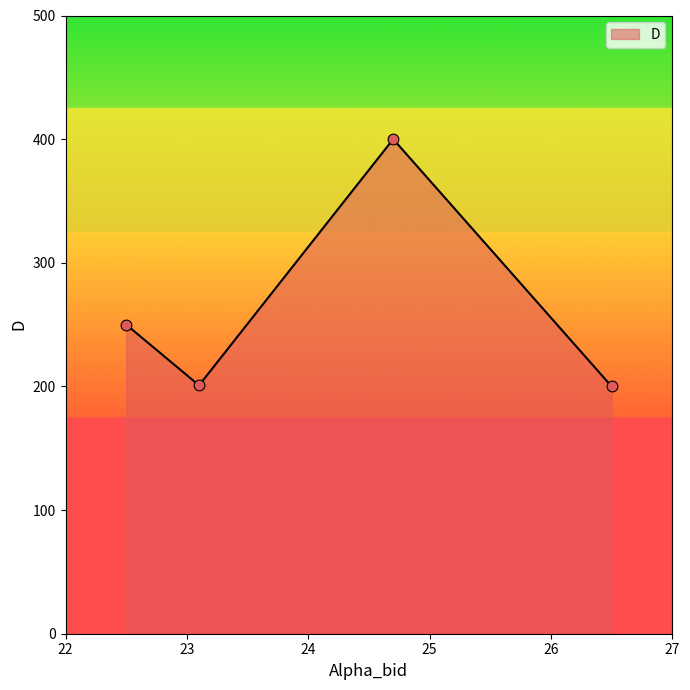

True or false: there are more than 0 points higher than both neighbors.

True